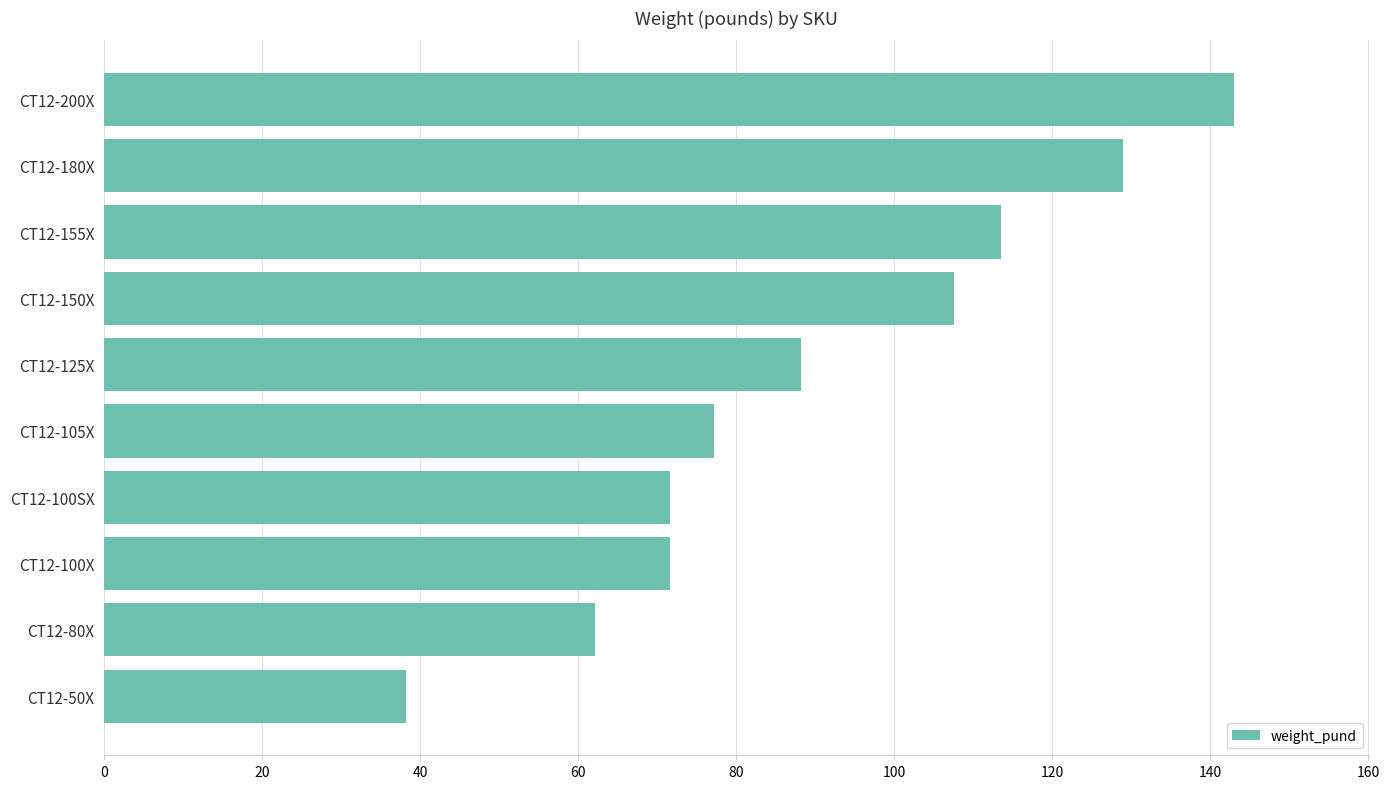

What is the sum of all values?

902.0